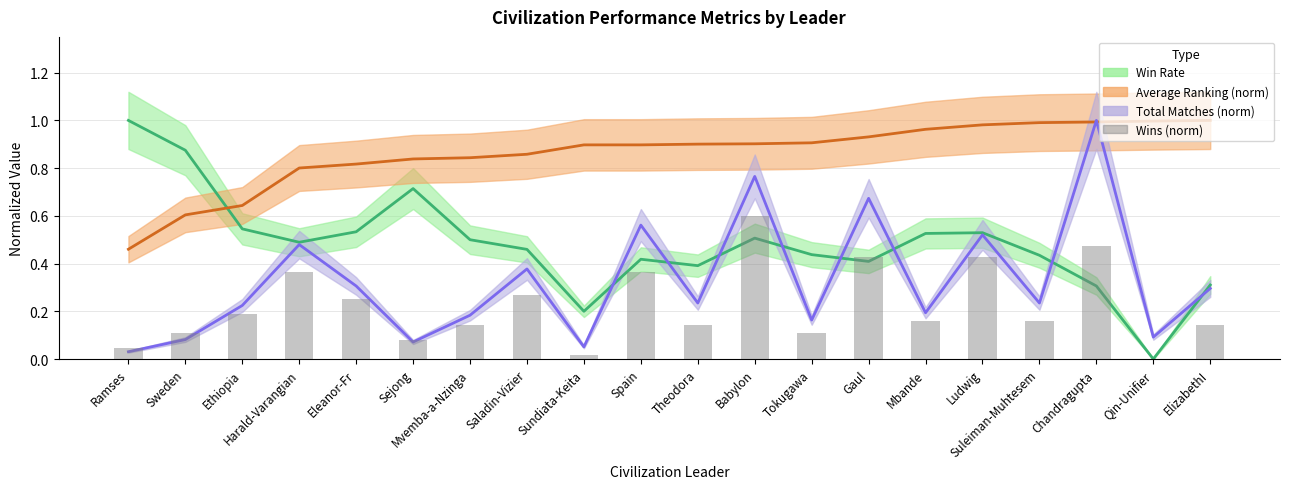

Is it true that the value at Ethiopia is 0.3?

False